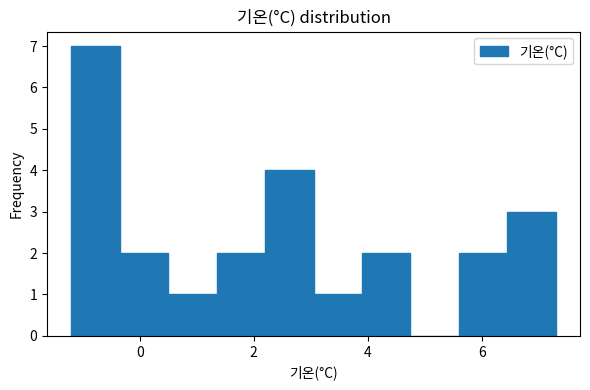

Reading left to right, transcribe this chart: for each bar, give the range it covers on the x-axis and its height. Neither the bar edges nor the heights are printed on the chart, so give them approximately, as read against the axes.

-1.20 to -0.35: 7
-0.35 to 0.50: 2
0.50 to 1.35: 1
1.35 to 2.20: 2
2.20 to 3.05: 4
3.05 to 3.90: 1
3.90 to 4.75: 2
4.75 to 5.60: 0
5.60 to 6.45: 2
6.45 to 7.30: 3